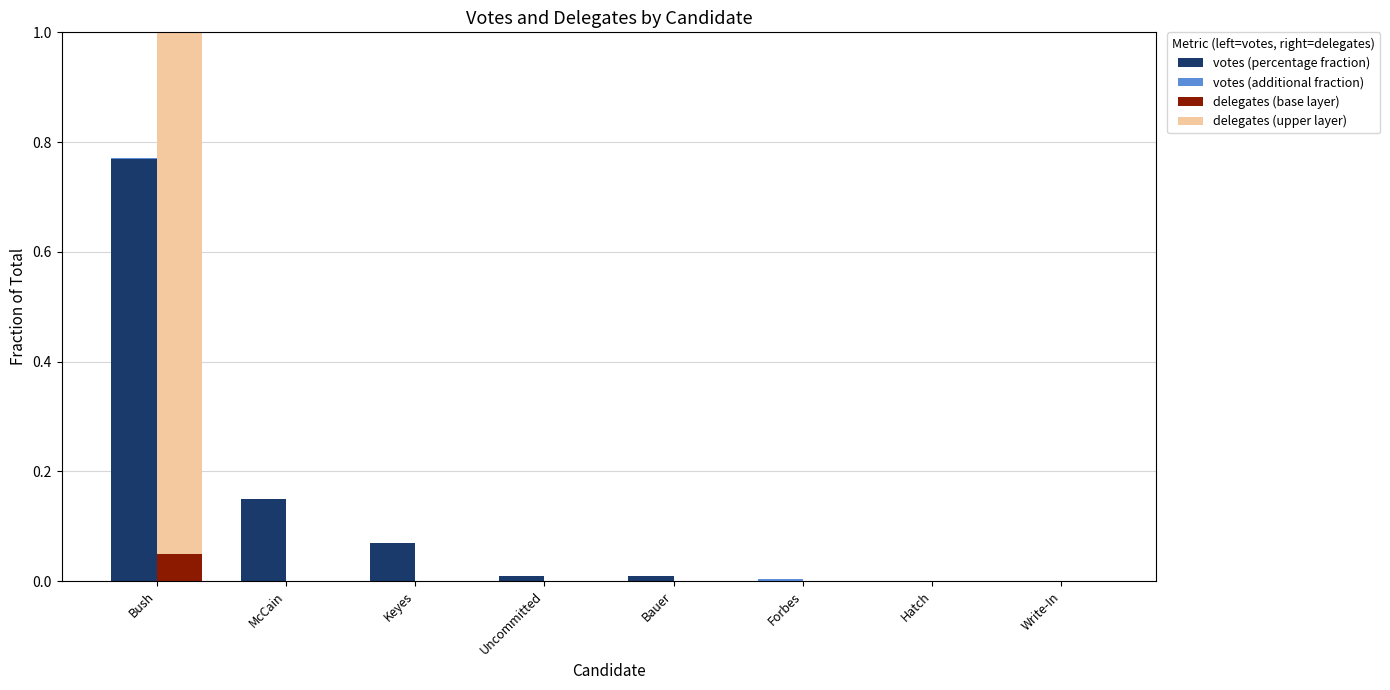

What position from the left is Uncommitted?

4